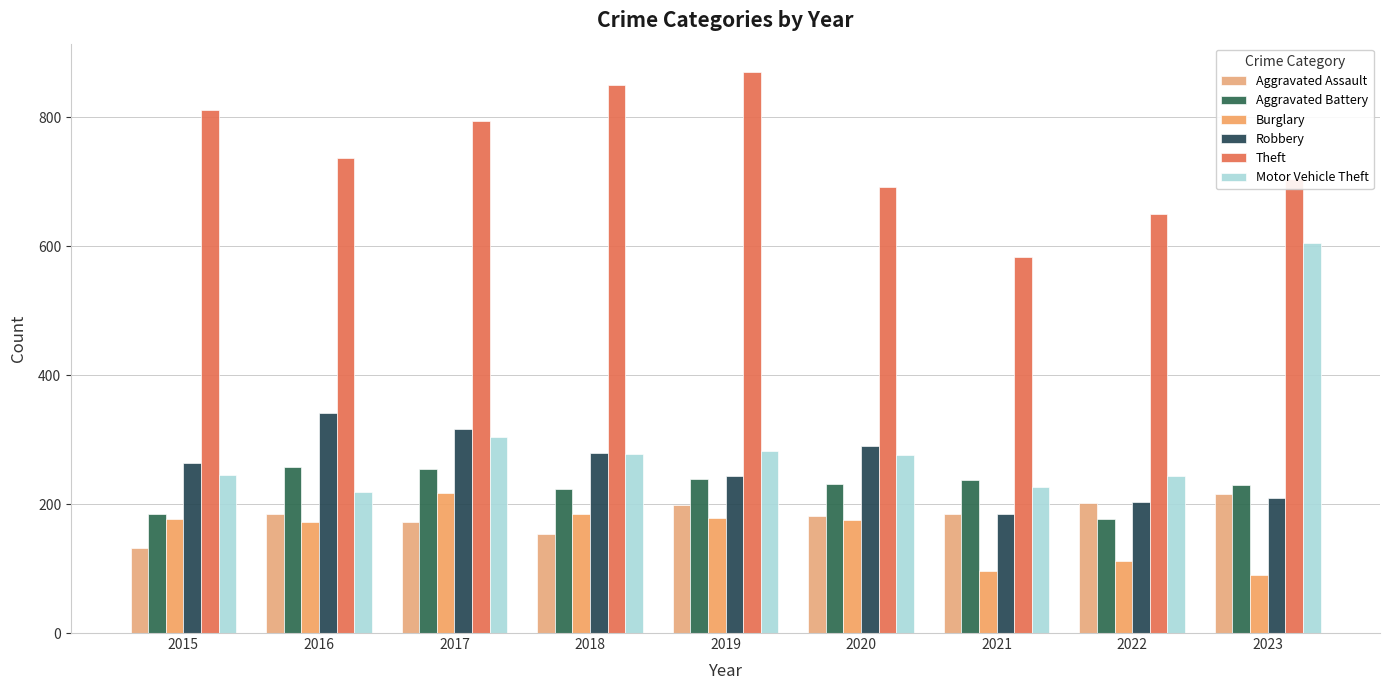

At which label does Aggravated Battery first exceed 232?

2016